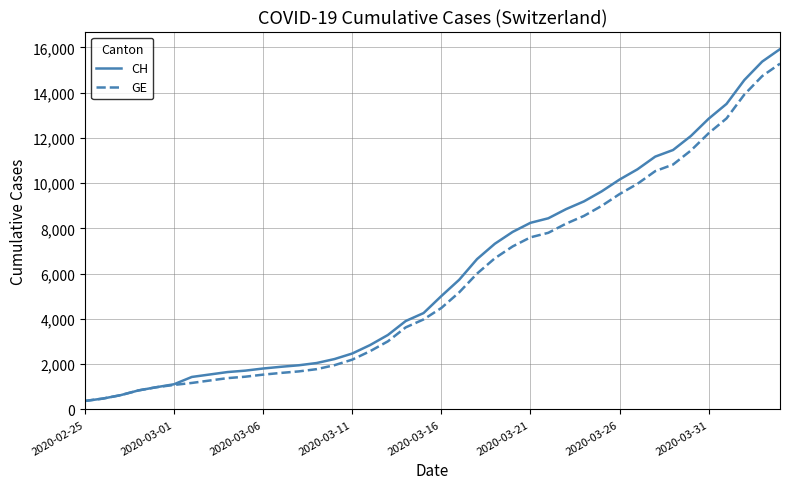

What is the maximum value shown in the chart?

15926